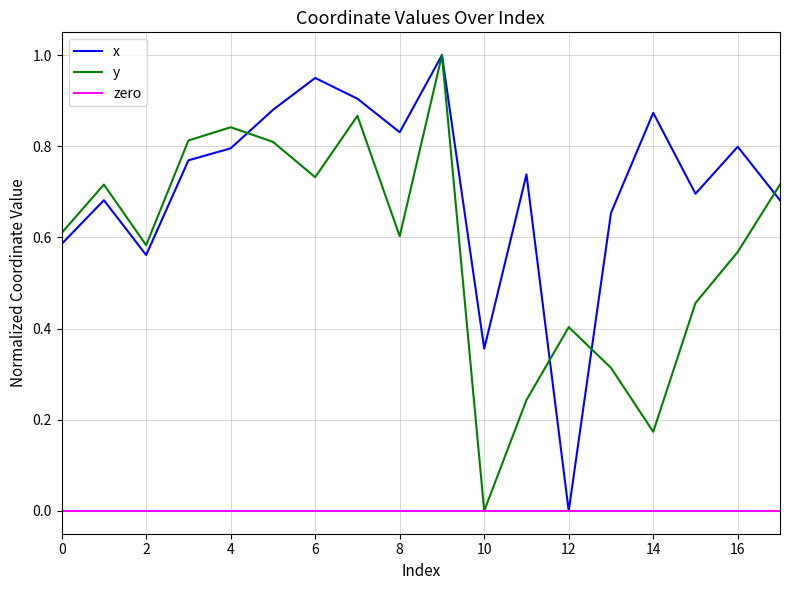

Between which two adjacent categories do y and x first intersect?

4 and 5